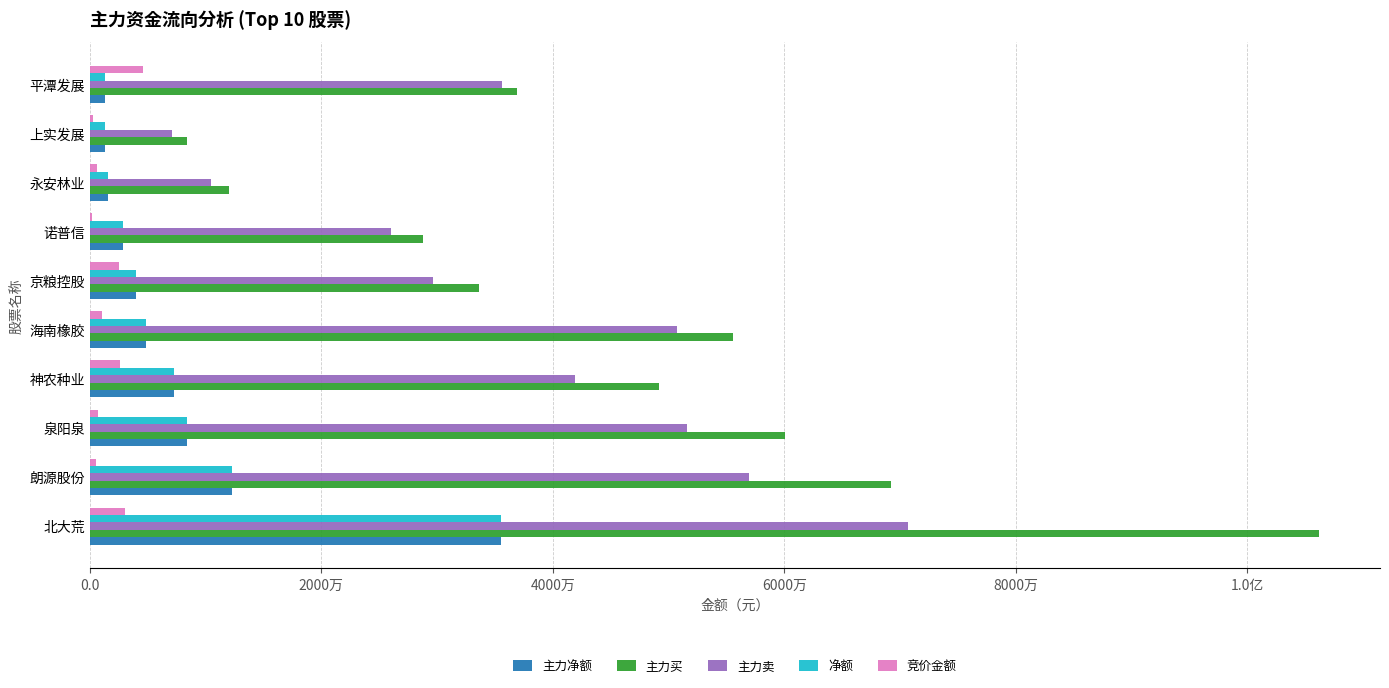

What is the difference between the second highest and second lowest values in the 主力买 series?

57171548